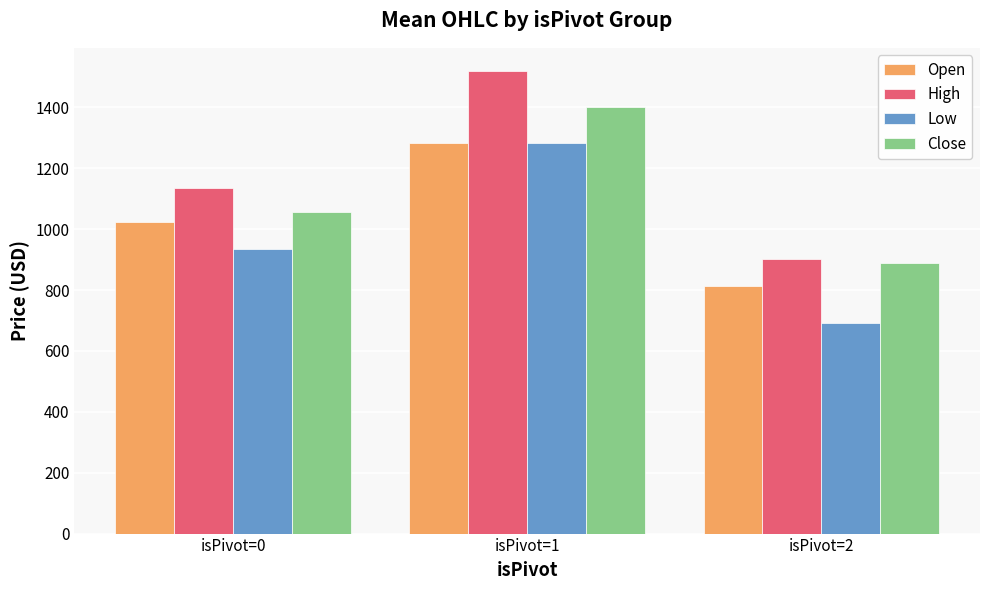

Which category has the lowest value in the Low series?

isPivot=2